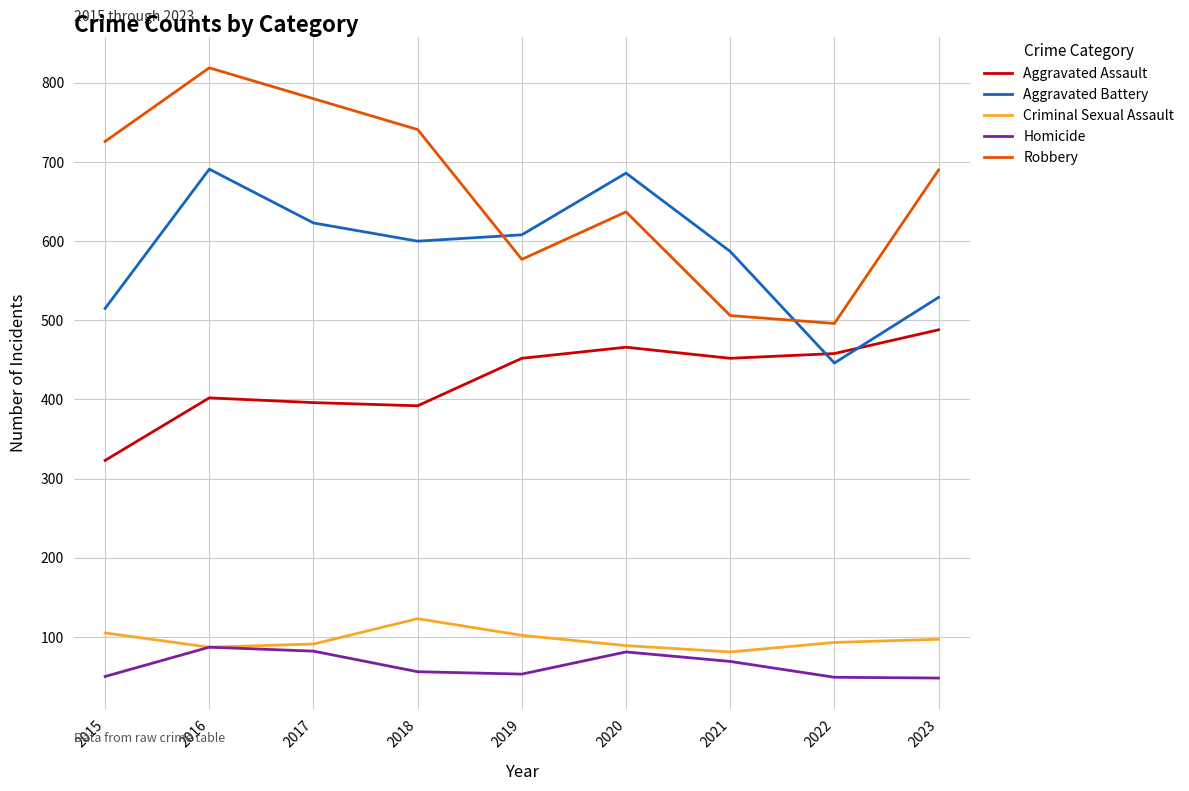

How many categories are shown in the chart?

9